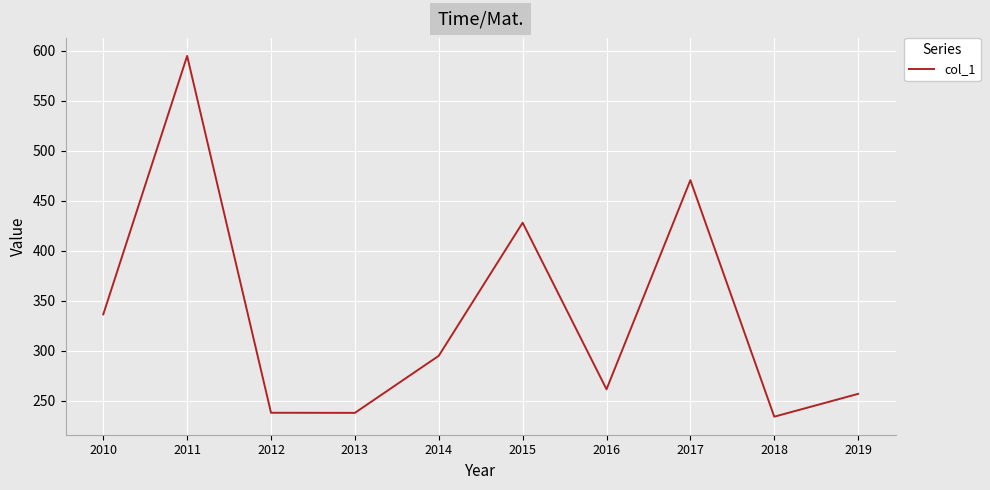

True or false: the data shows 233.9 at 2018.

True